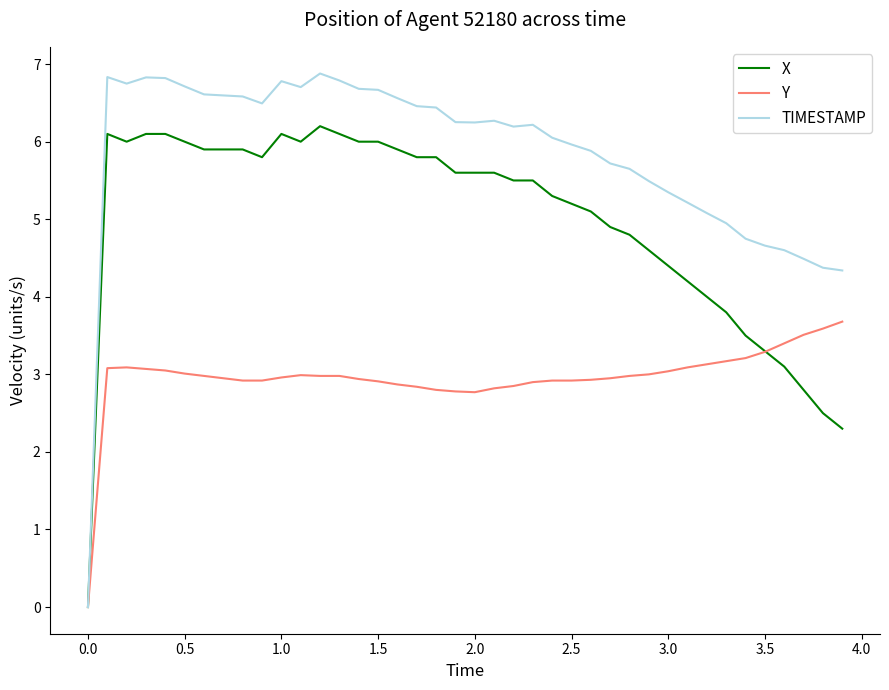

List the series in order of their overall mean, highest first.

TIMESTAMP, X, Y